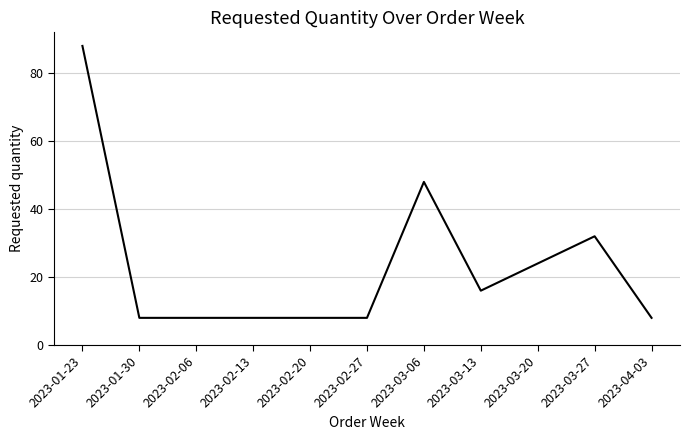

What is the sum of all values?

256